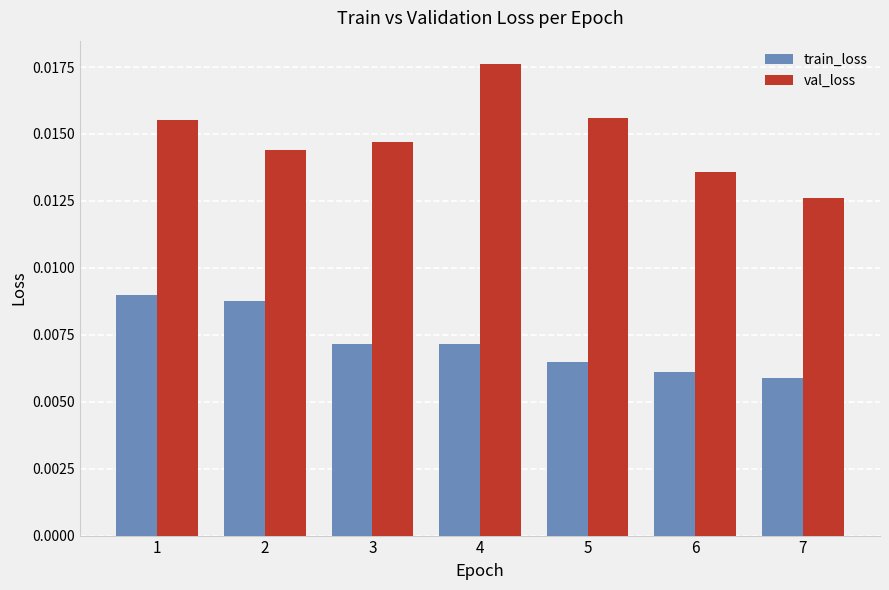

Is the value of val_loss at 2 greater than the value of train_loss at 3?

Yes